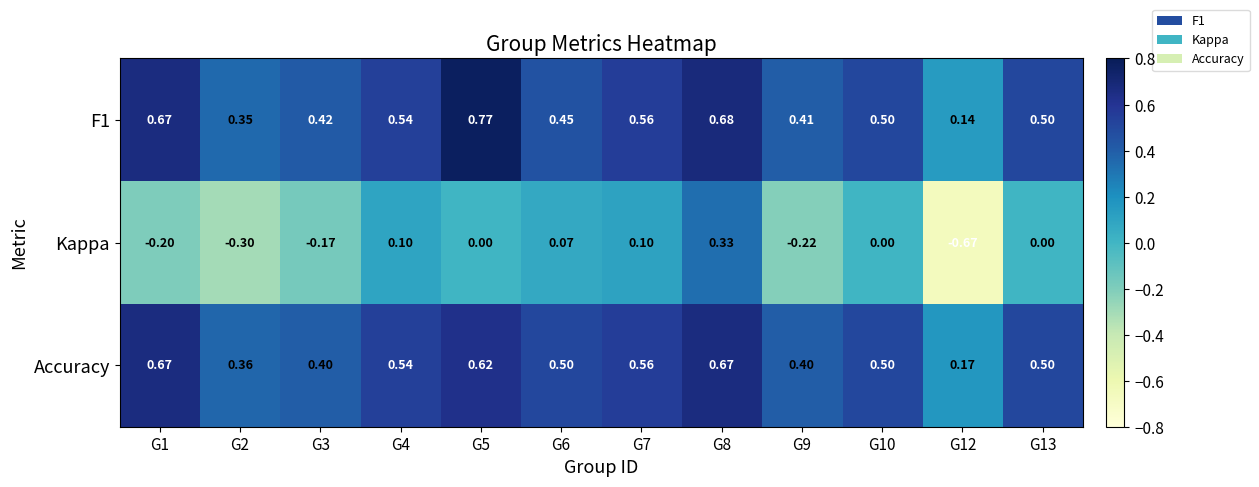

Is the value of Kappa at G6 greater than the value of F1 at G4?

No